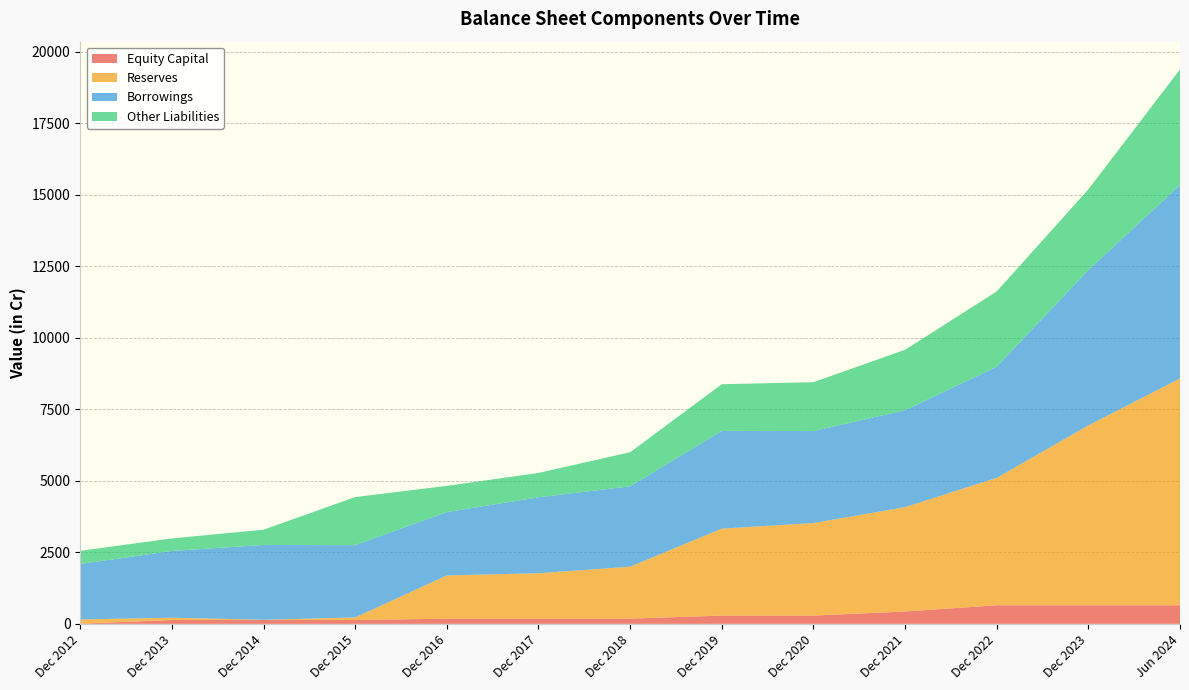

Reading left to right, what are all the values shown in this chart?

Equity Capital: Dec 2012=8	Dec 2013=134	Dec 2014=134	Dec 2015=134	Dec 2016=182	Dec 2017=183	Dec 2018=183	Dec 2019=289	Dec 2020=289	Dec 2021=433	Dec 2022=650	Dec 2023=650	Jun 2024=650
Reserves: Dec 2012=145	Dec 2013=82	Dec 2014=9	Dec 2015=91	Dec 2016=1511	Dec 2017=1587	Dec 2018=1816	Dec 2019=3040	Dec 2020=3235	Dec 2021=3647	Dec 2022=4453	Dec 2023=6287	Jun 2024=7928
Borrowings: Dec 2012=1940	Dec 2013=2332	Dec 2014=2615	Dec 2015=2527	Dec 2016=2215	Dec 2017=2654	Dec 2018=2808	Dec 2019=3417	Dec 2020=3216	Dec 2021=3387	Dec 2022=3884	Dec 2023=5431	Jun 2024=6761
Other Liabilities: Dec 2012=460	Dec 2013=439	Dec 2014=533	Dec 2015=1680	Dec 2016=915	Dec 2017=852	Dec 2018=1192	Dec 2019=1630	Dec 2020=1707	Dec 2021=2113	Dec 2022=2632	Dec 2023=2819	Jun 2024=4041